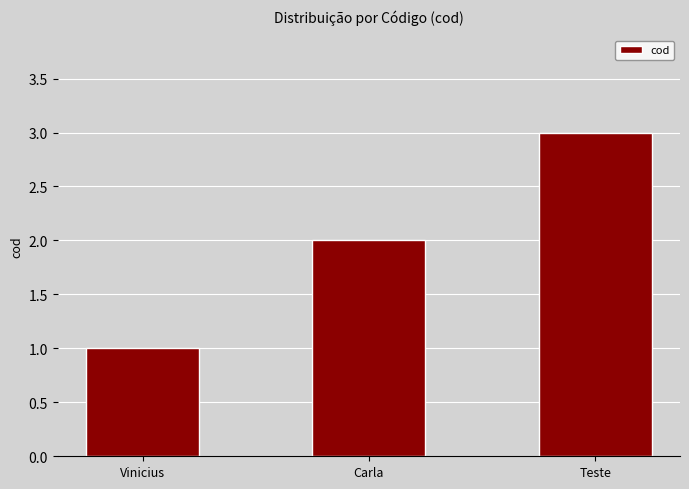

What is the value of the 1st bar from the left?

1